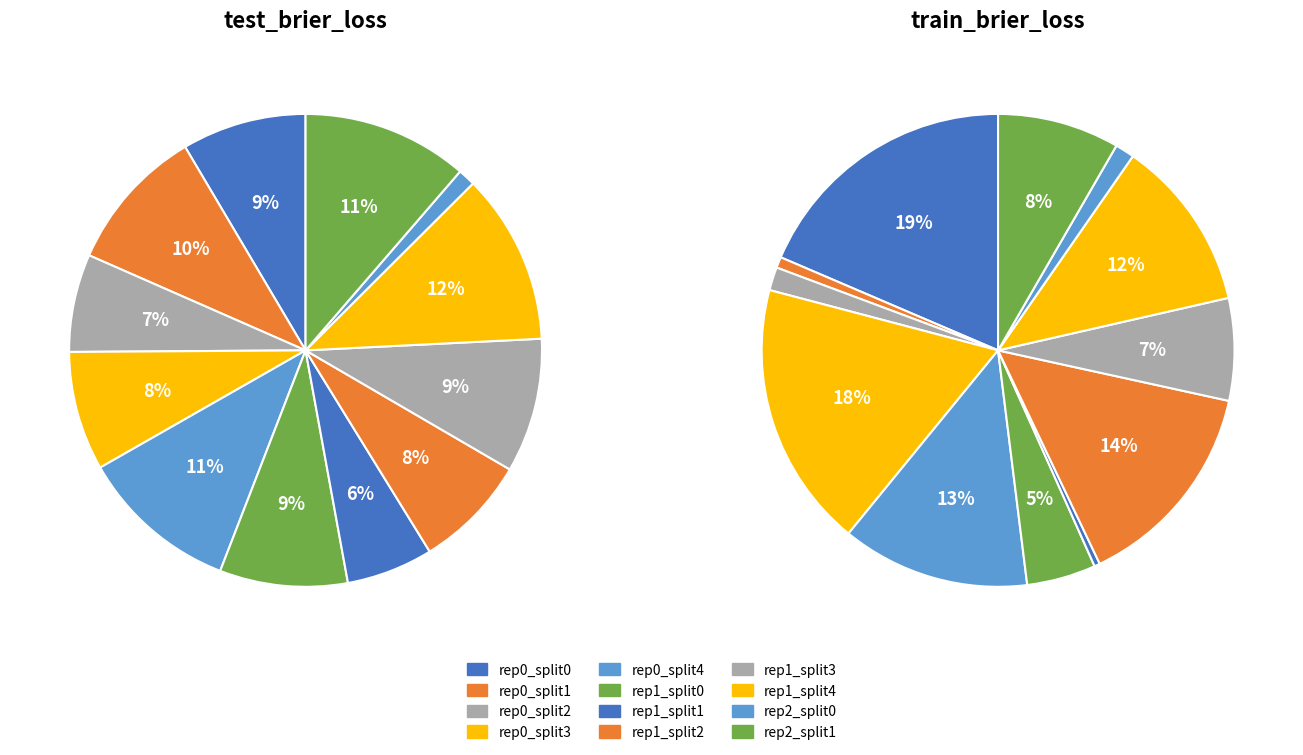

What percentage is the 4 slice, to the nearest percent?

11%